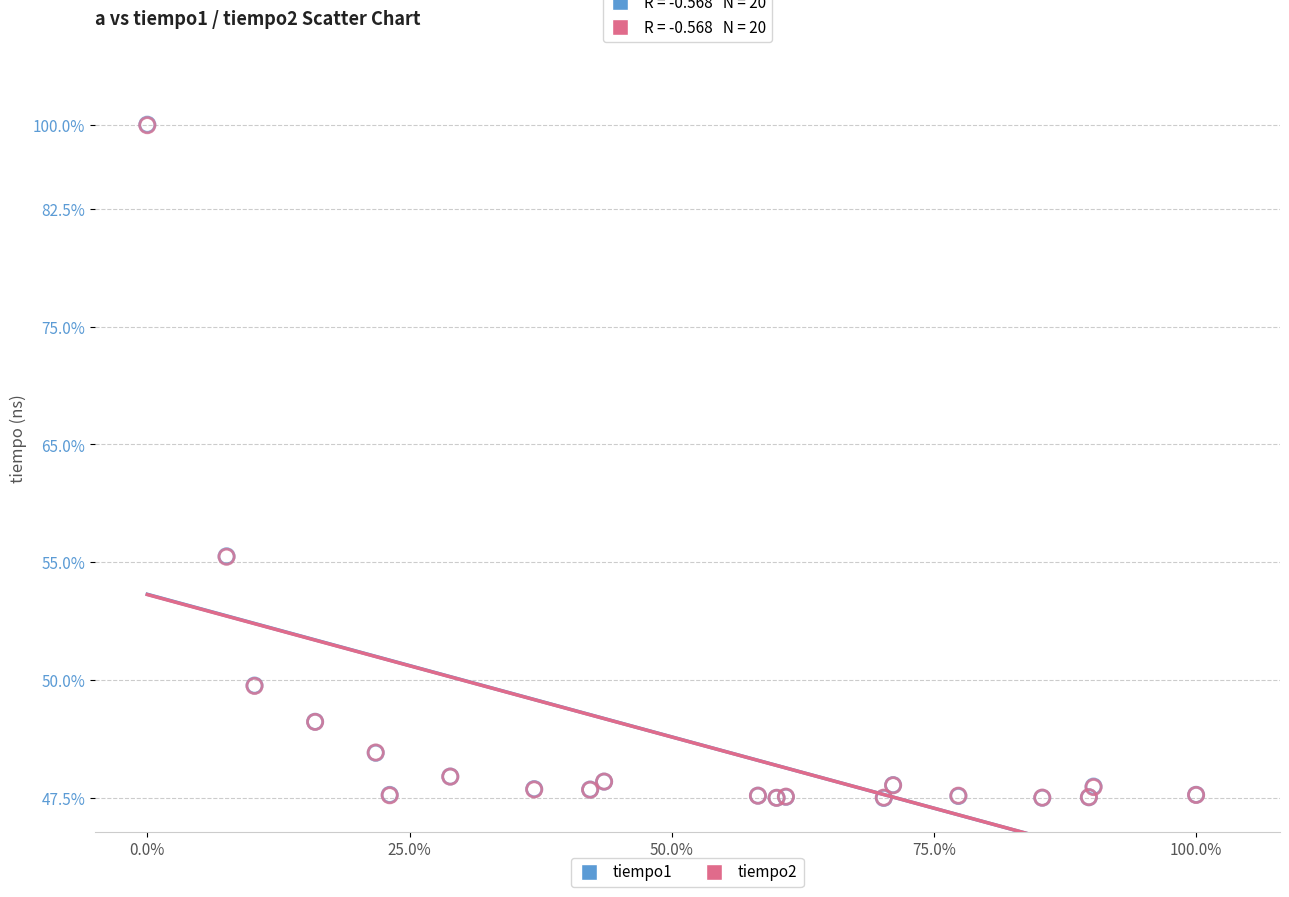

What are all the series names shown in the legend?

tiempo1, tiempo2